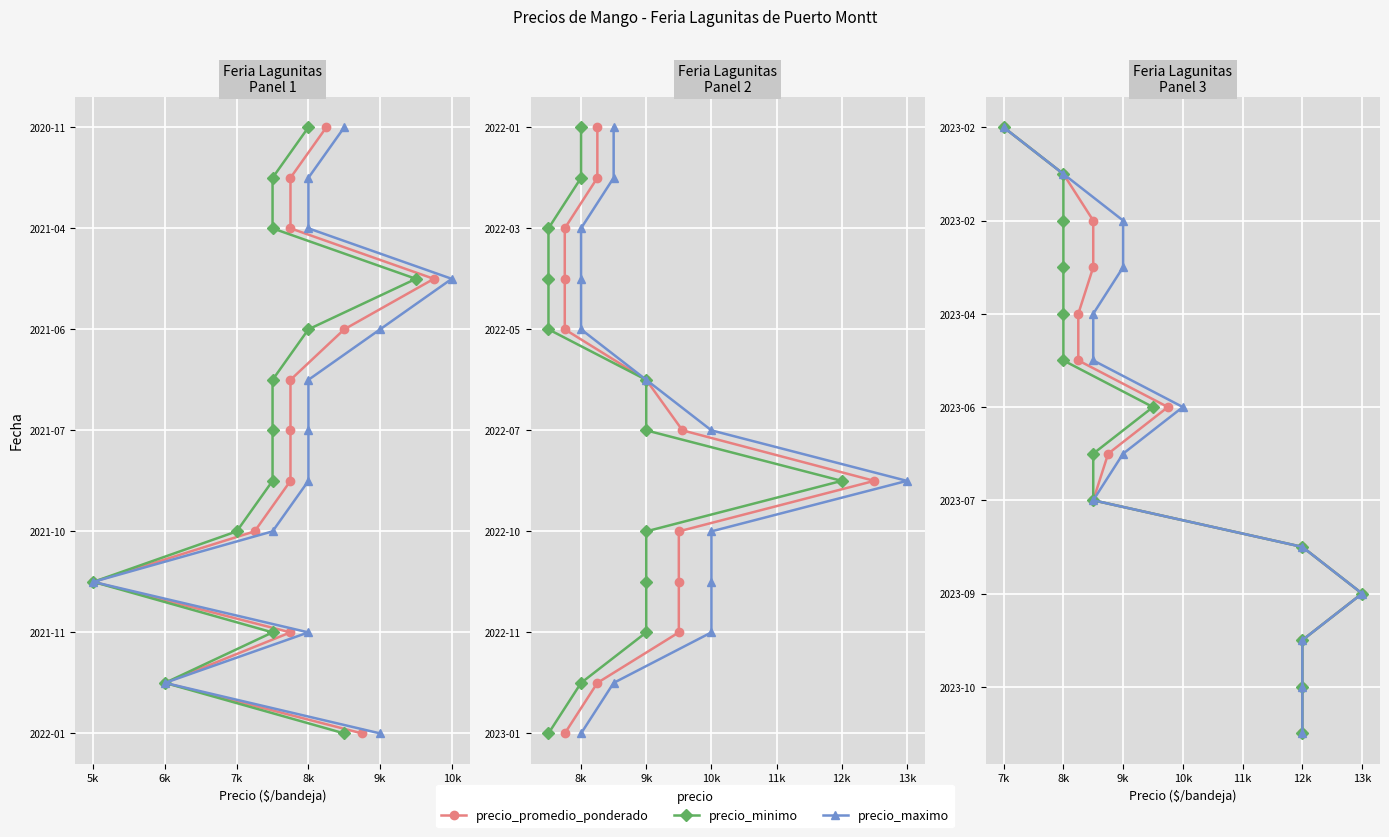

True or false: Precio minimo and Precio maximo cross at least once.

False